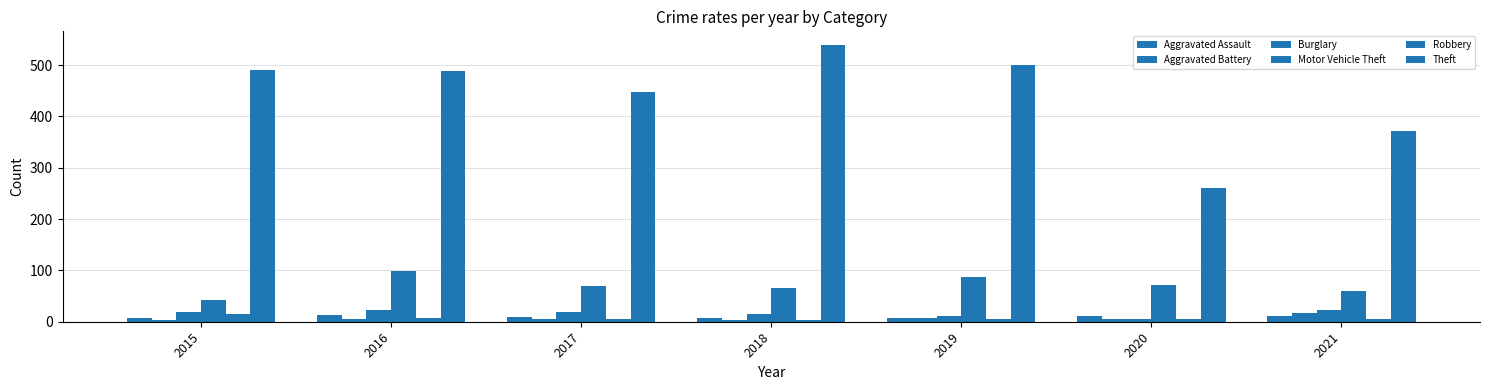

Which label corresponds to the largest value in the chart?

2018